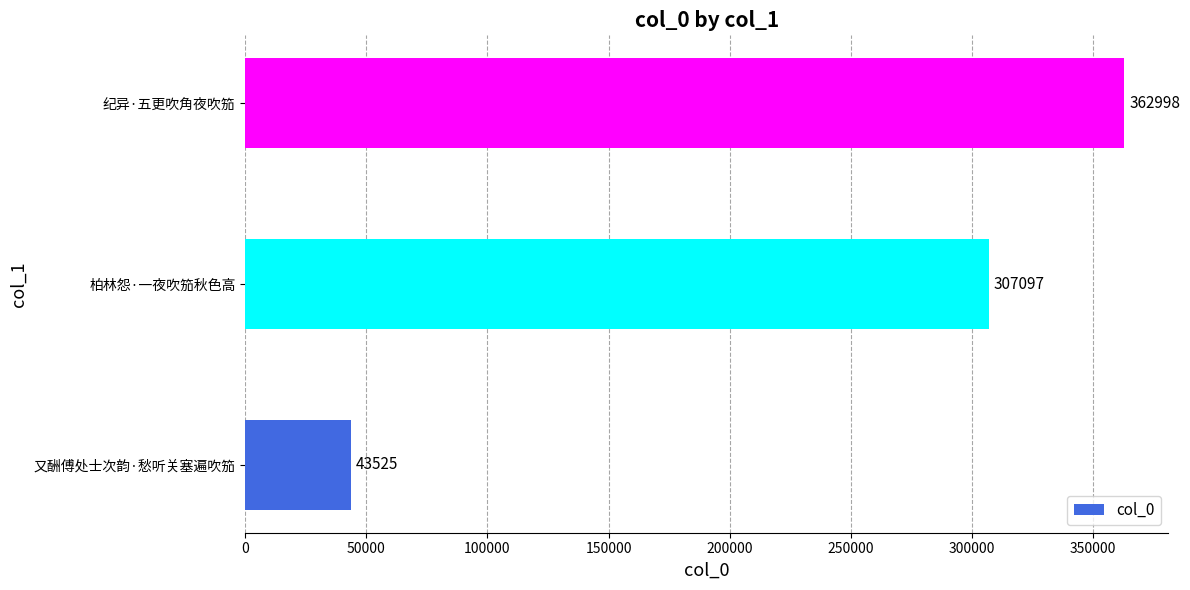

What is the maximum value shown in the chart?

362998